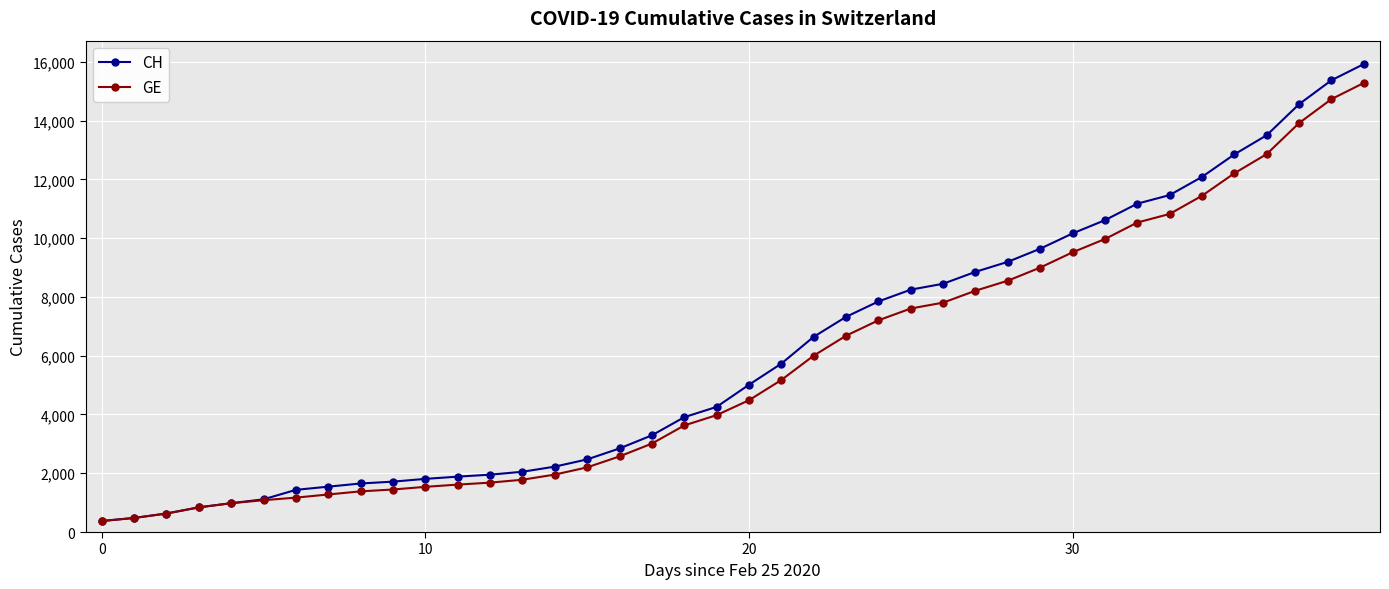

What is the difference between the maximum and minimum values in the CH series?

15551